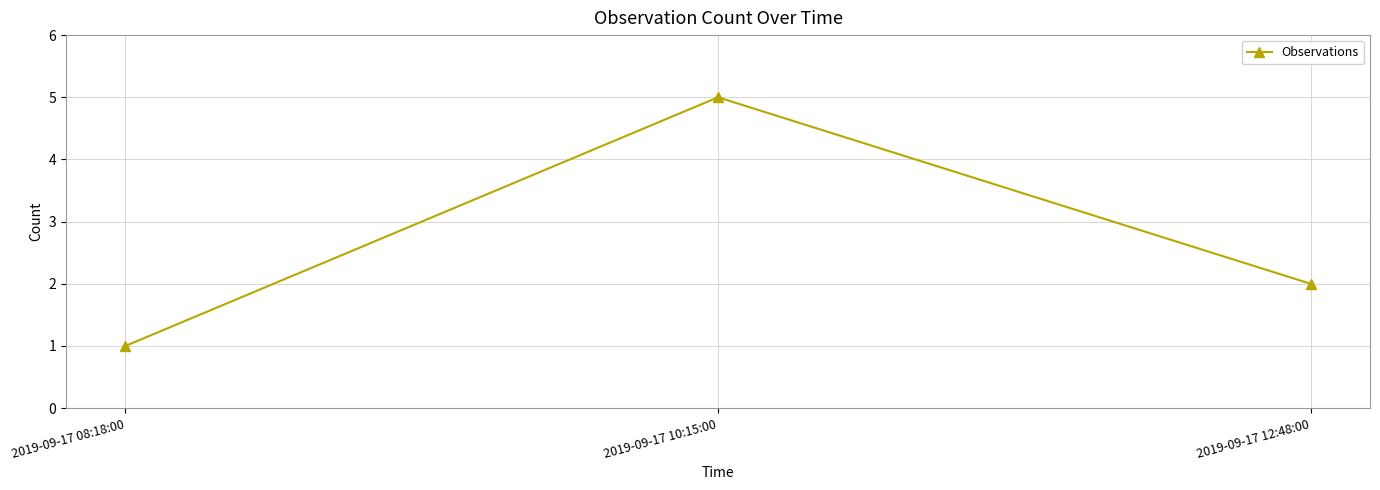

Does the chart have visible grid lines?

Yes